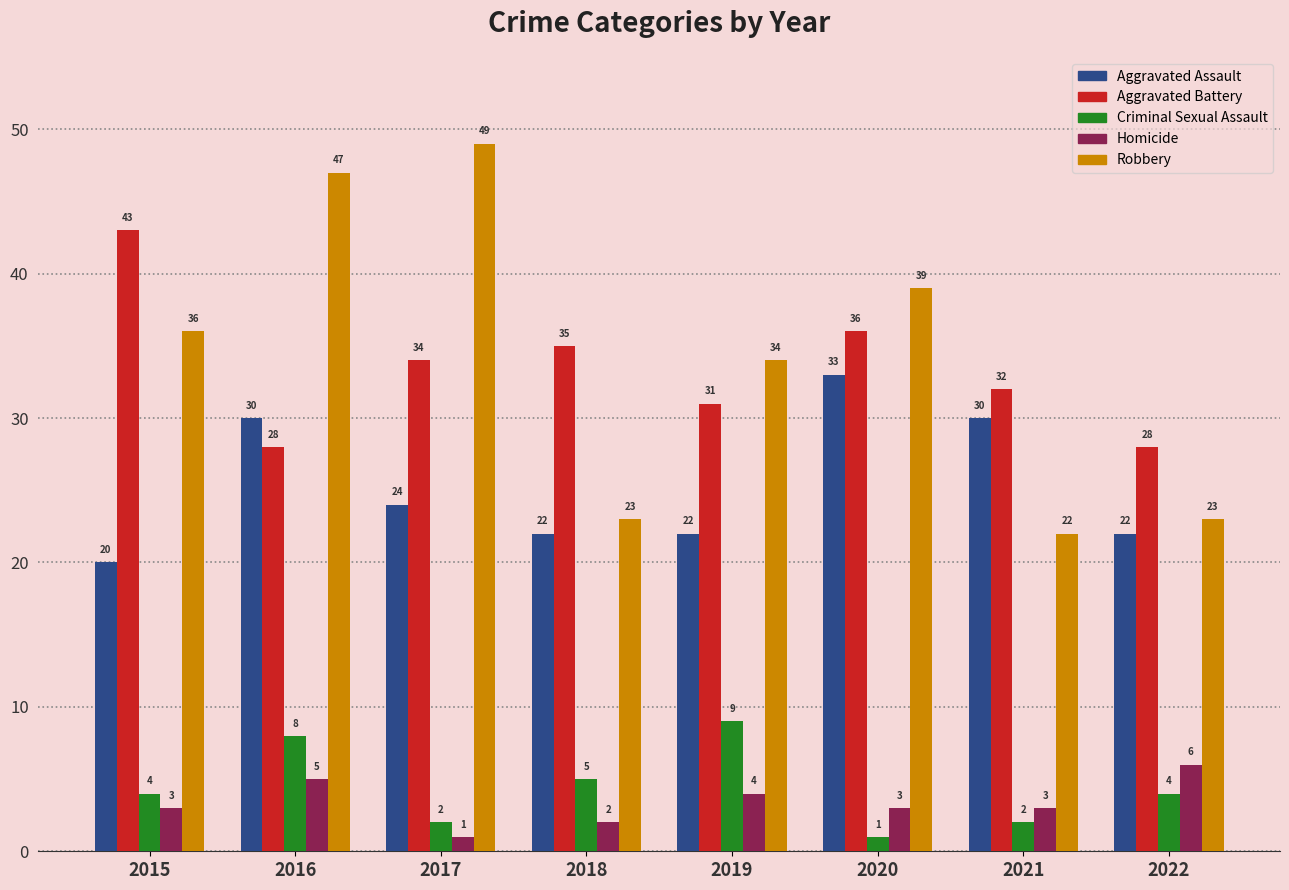

What is the spread (max minus min) of values at 2022?

24